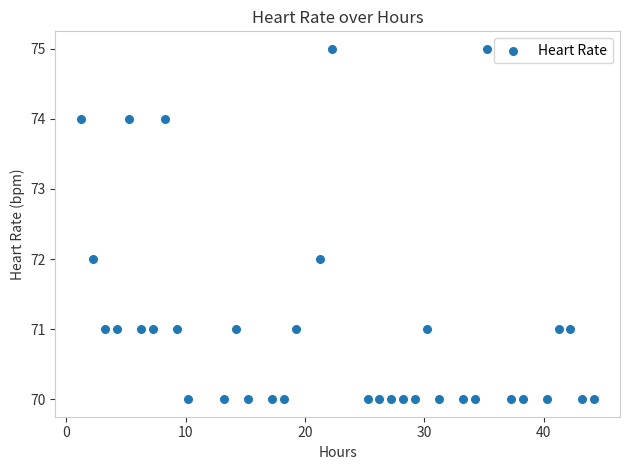

What is the range of Y values (max minus min)?

5